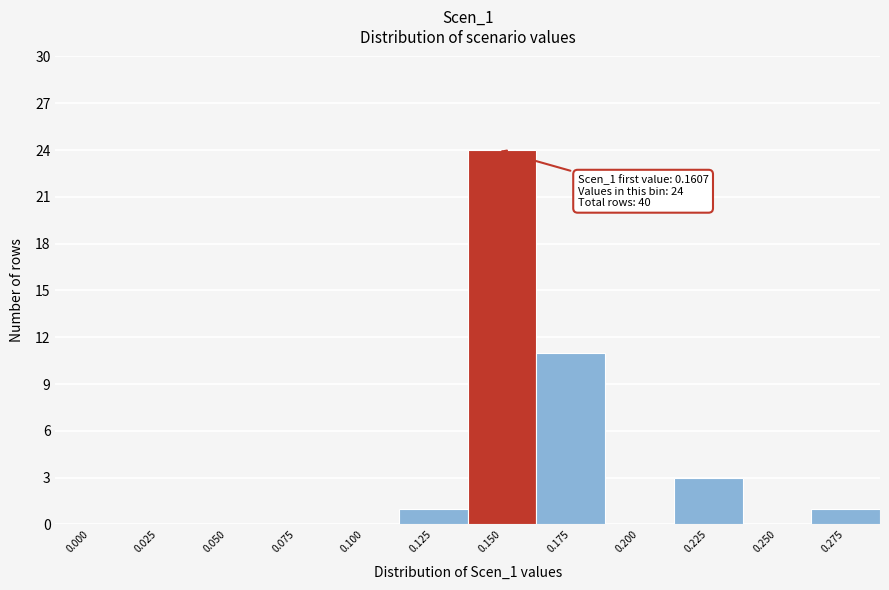

Reading left to right, extract all data points from this chart.

0.000=0	0.025=0	0.050=0	0.075=0	0.100=0	0.125=1	0.150=24	0.175=11	0.200=0	0.225=3	0.250=0	0.275=1